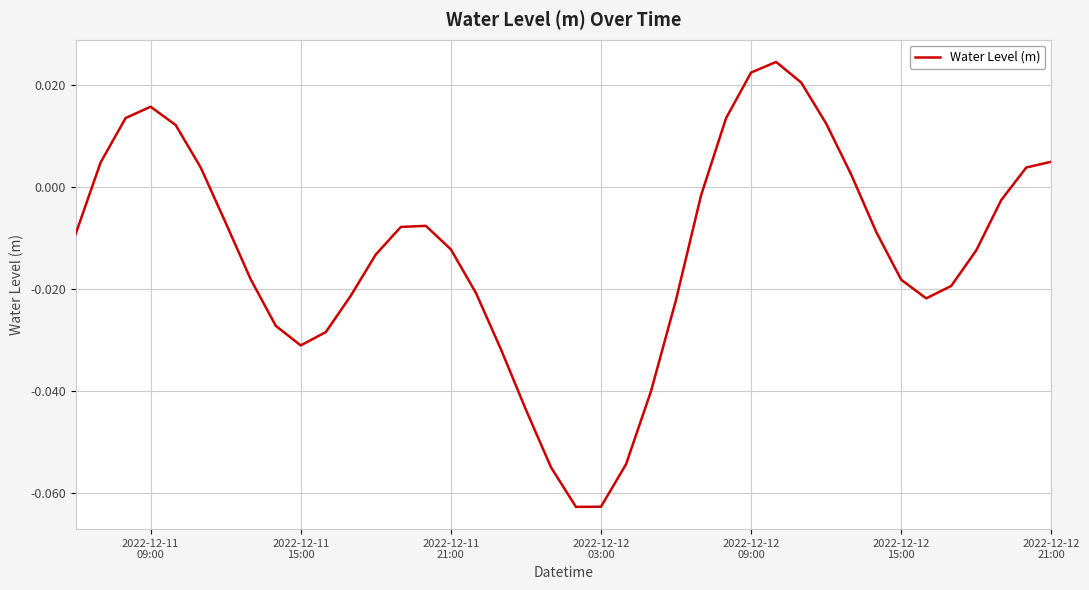

True or false: there are more than 2 points higher than both neighbors.

True